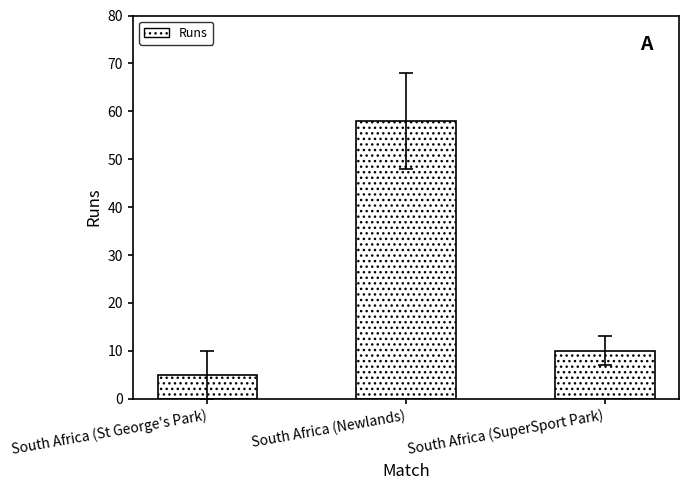

What is the smallest value displayed?

5